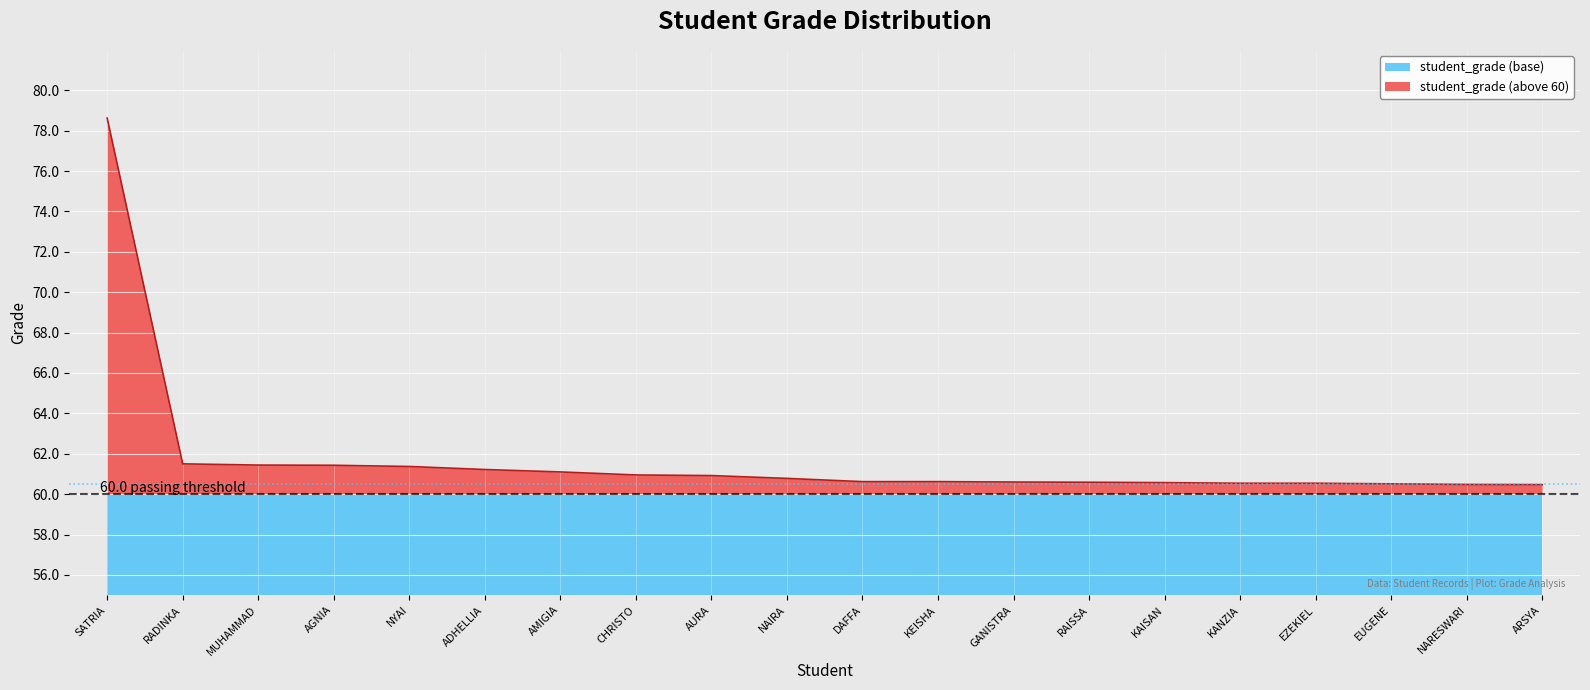

What is the value of the 12th point from the left?

60.6